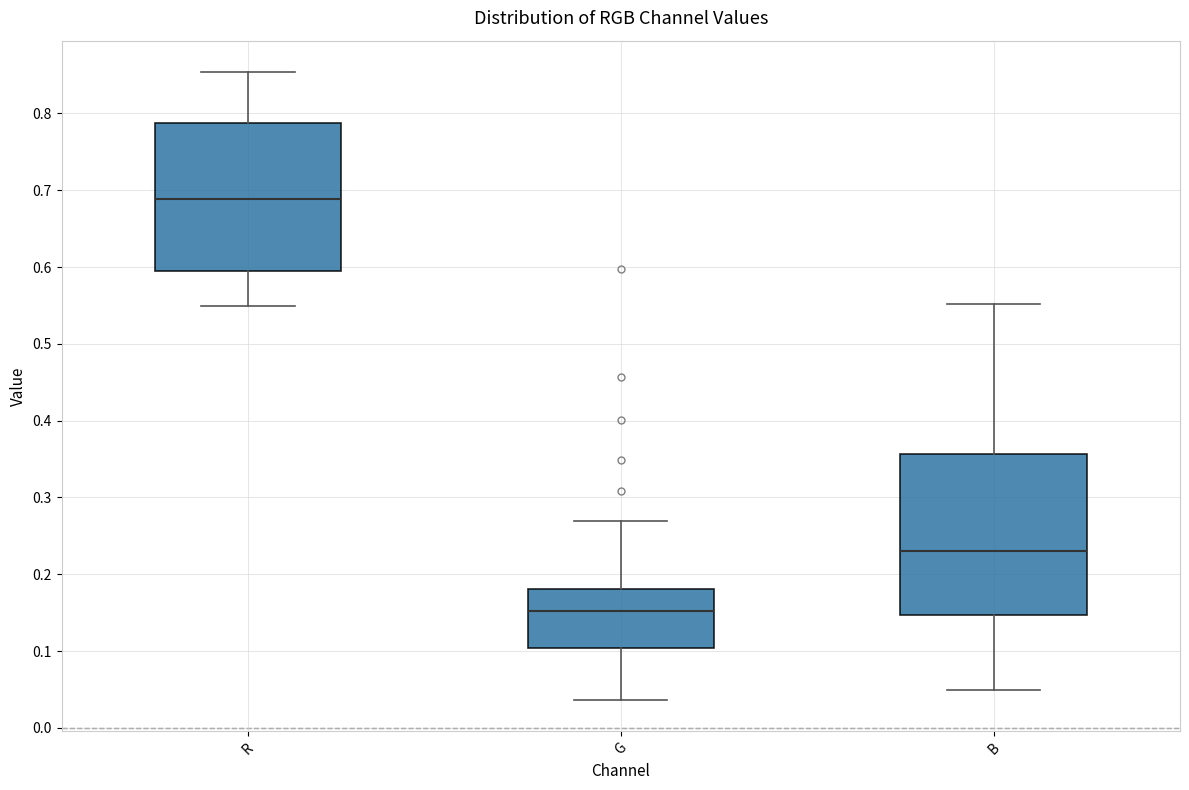

Reading left to right, read every box against the y-axis: the position of its median line, the range the box covers, and the ends of its whiskers. The values are not printed on the chart, so give them approximately, as read against the axis.

R: median 0.69, box 0.59 to 0.79, whiskers 0.55 to 0.85
G: median 0.15, box 0.10 to 0.18, whiskers 0.04 to 0.27
B: median 0.23, box 0.15 to 0.36, whiskers 0.05 to 0.55